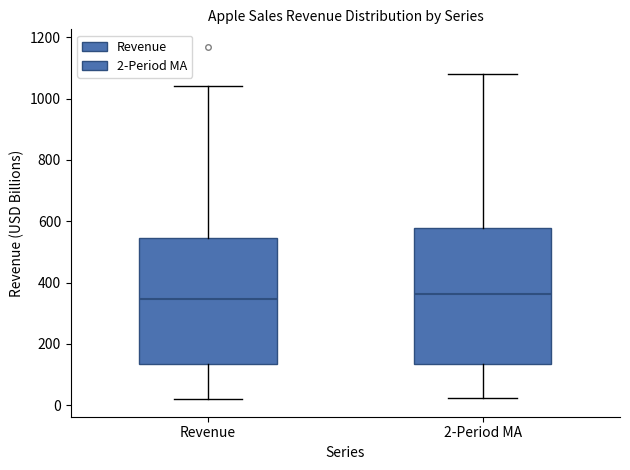

Reading left to right, read every box against the y-axis: the position of its median line, the range the box covers, and the ends of its whiskers. The values are not printed on the chart, so give them approximately, as read against the axis.

Revenue: median 340, box 140 to 540, whiskers 20 to 1040
2-Period MA: median 360, box 140 to 580, whiskers 20 to 1080